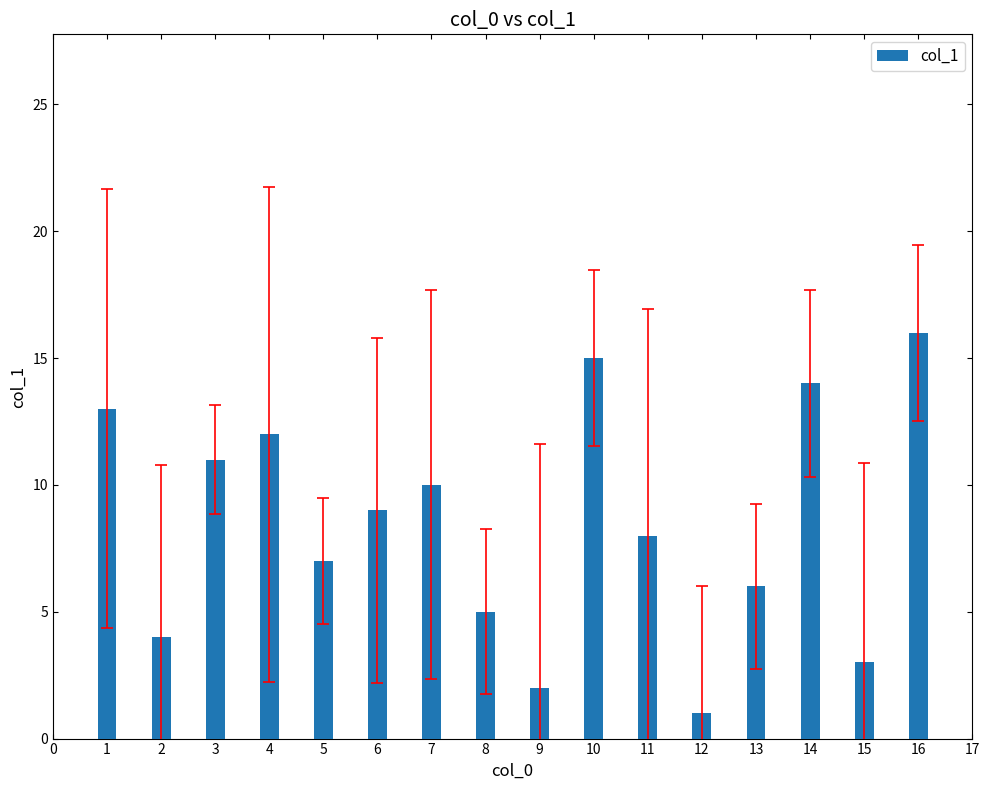

What is the value of the 16th bar from the left?

16